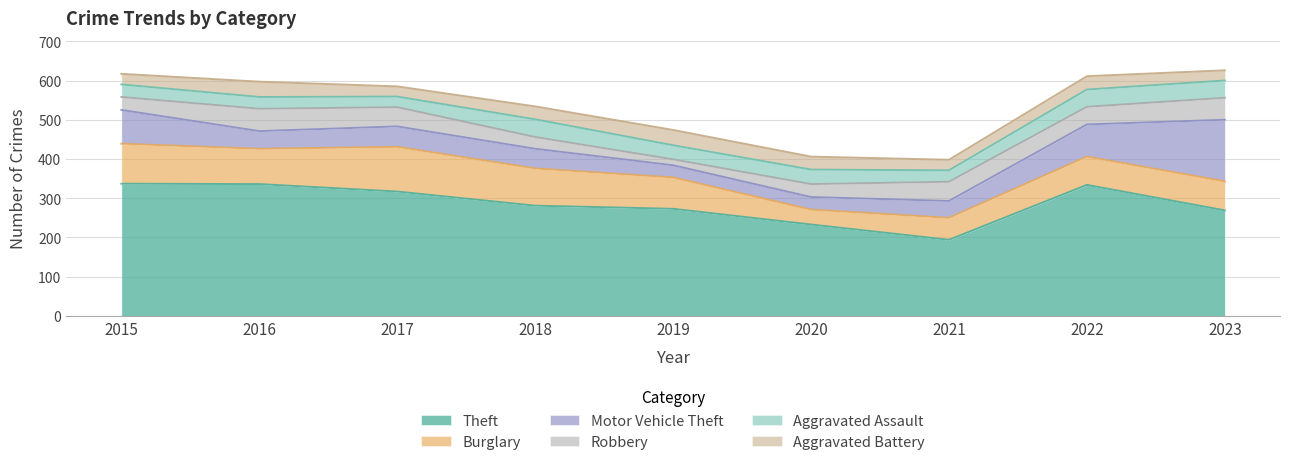

At which label does Aggravated Assault reach its minimum?

2017